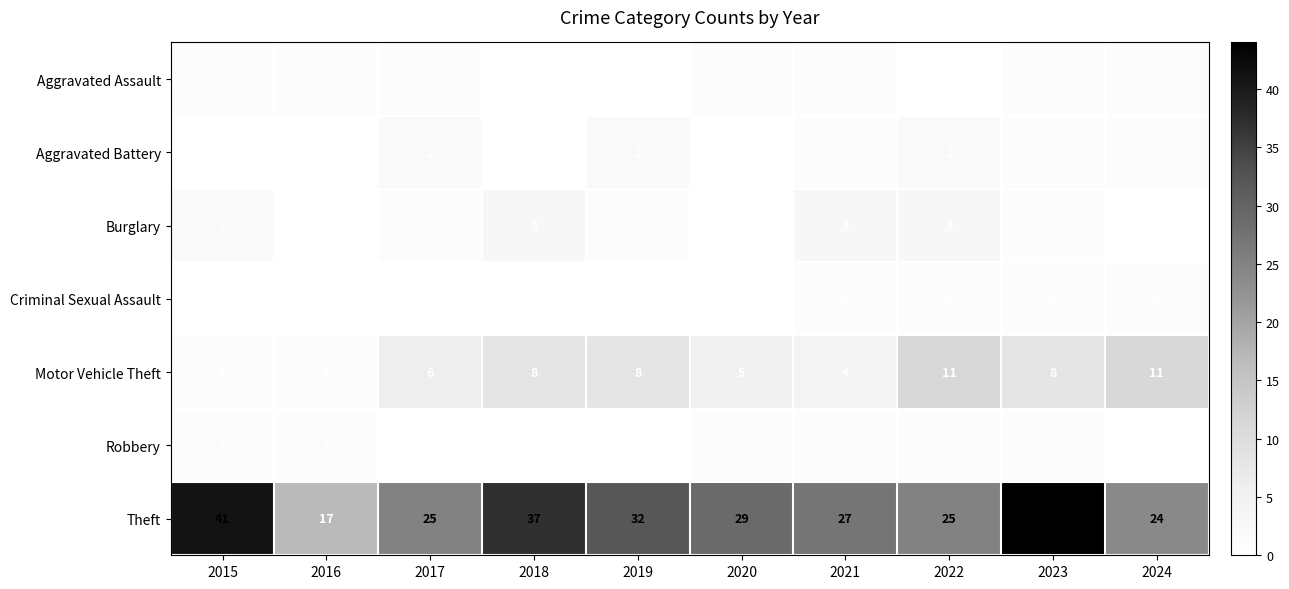

Is it true that Criminal Sexual Assault equals -1 at 2017?

False